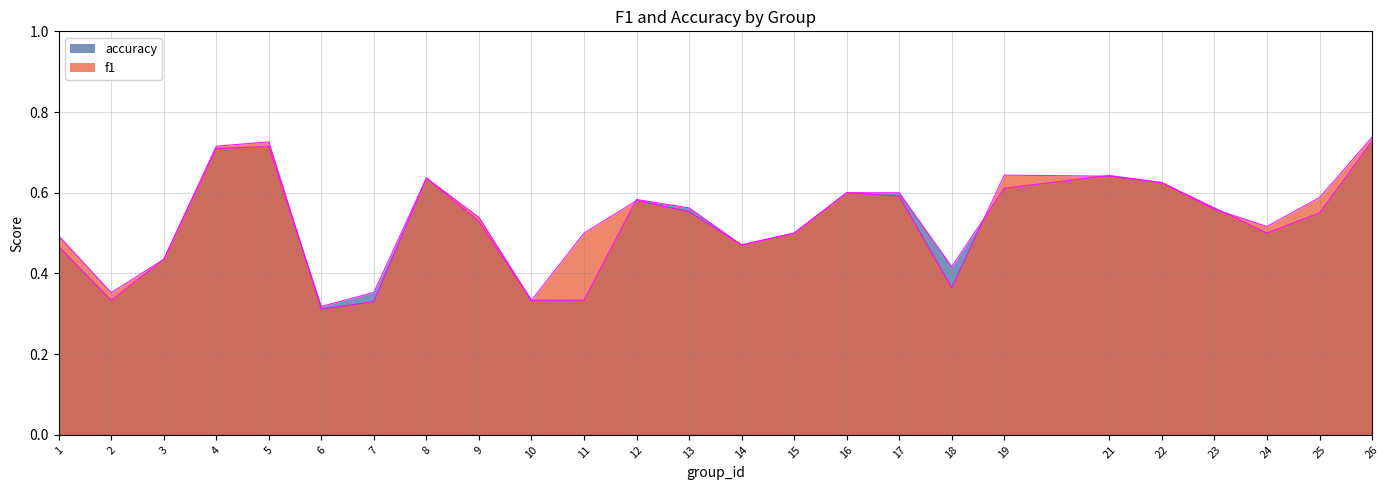

Is it true that f1 equals 0.5 at 1?

True